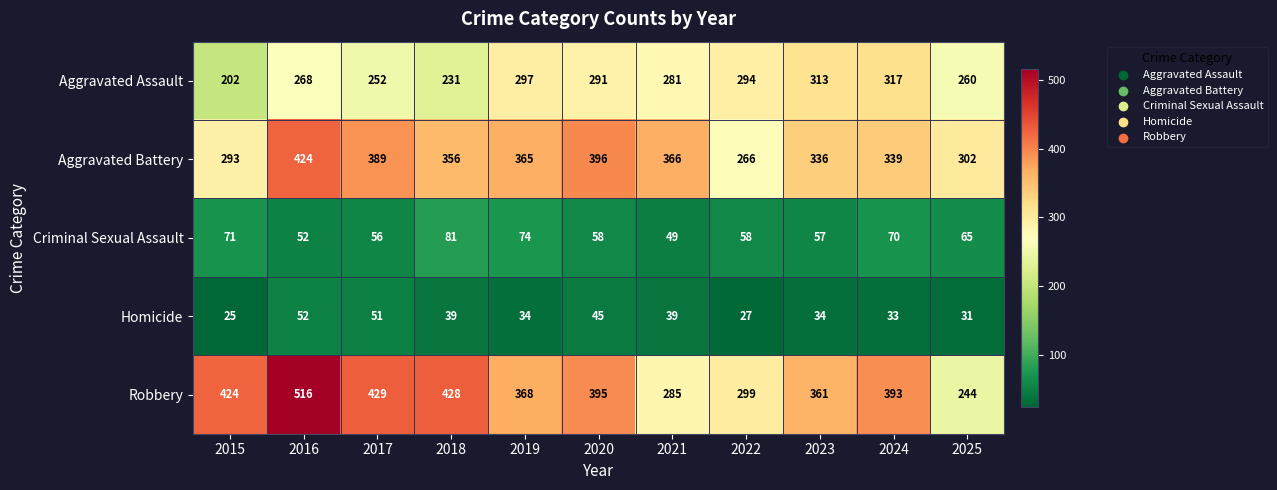

Which label corresponds to the smallest value in the chart?

2015